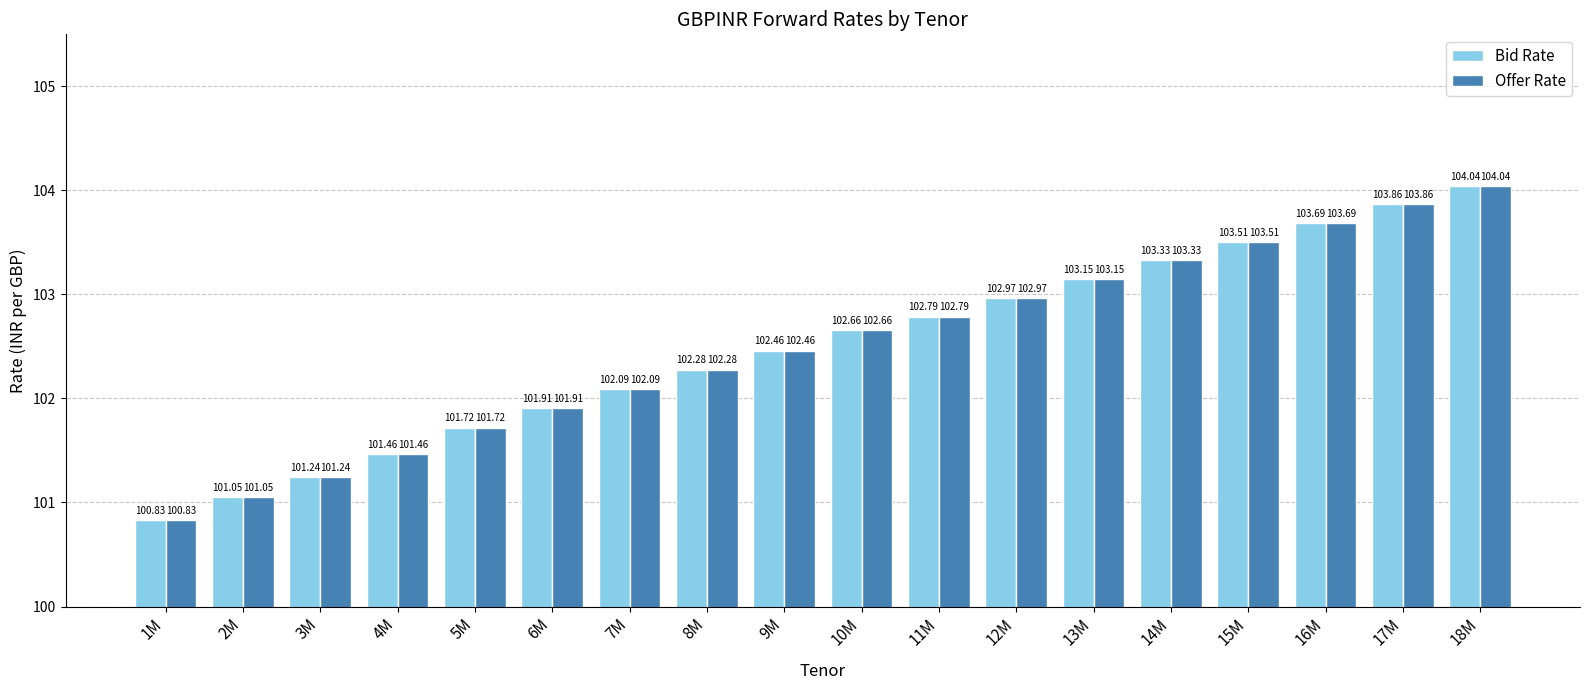

The Bid Rate series shows 102.1 at 7M. True or false?

True